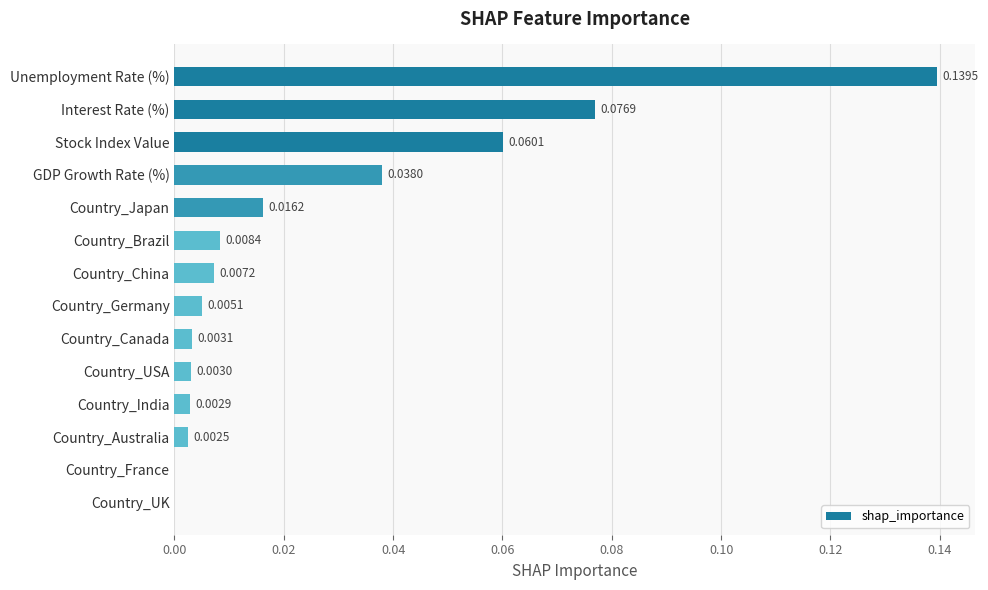

Which has a higher value, Country_Japan or Unemployment Rate (%)?

Unemployment Rate (%)